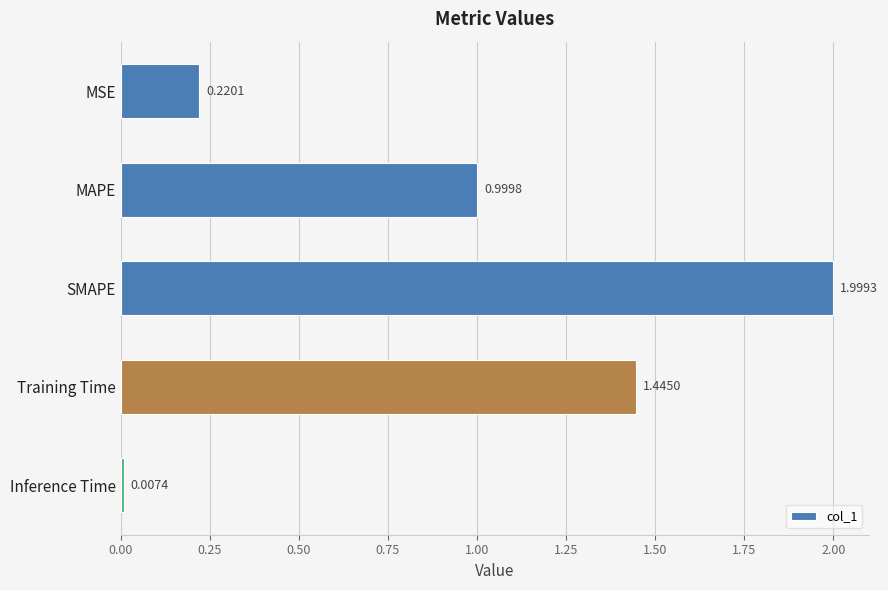

Which category has the highest value across all series?

SMAPE